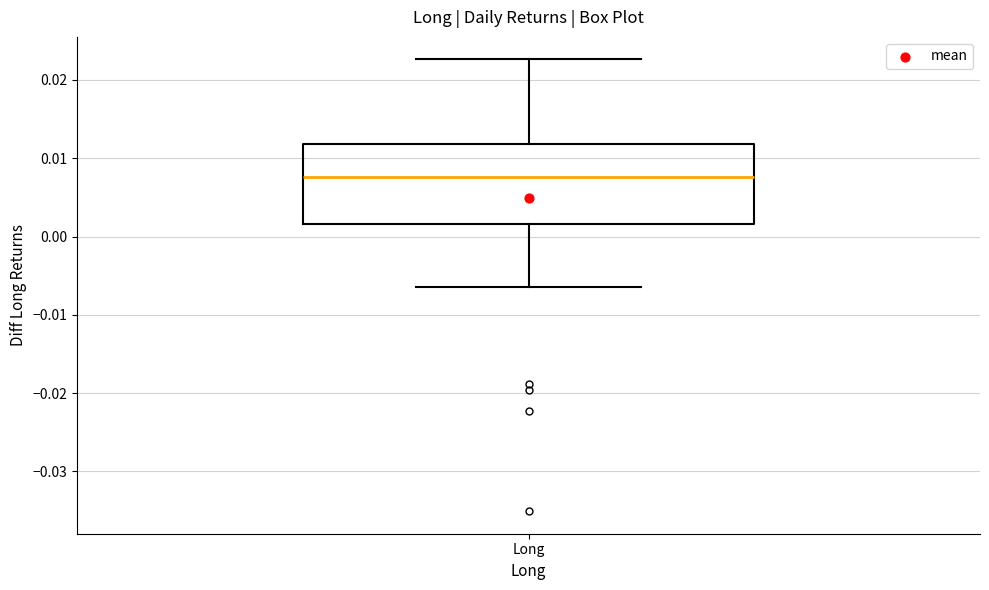

Transcribe this box plot: give where the median line is, the range the box spans, and where the two whiskers end, as read against the y-axis. The values are not printed on the chart, so give them approximately, as read against the axis.

median 0.008, box 0.002 to 0.012, whiskers -0.006 to 0.023